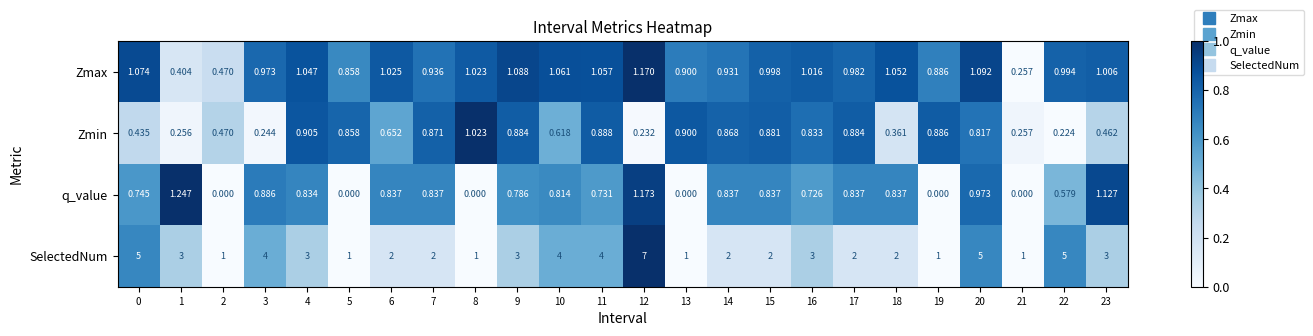

Is the value of Zmax at 9 greater than the value of SelectedNum at 7?

No